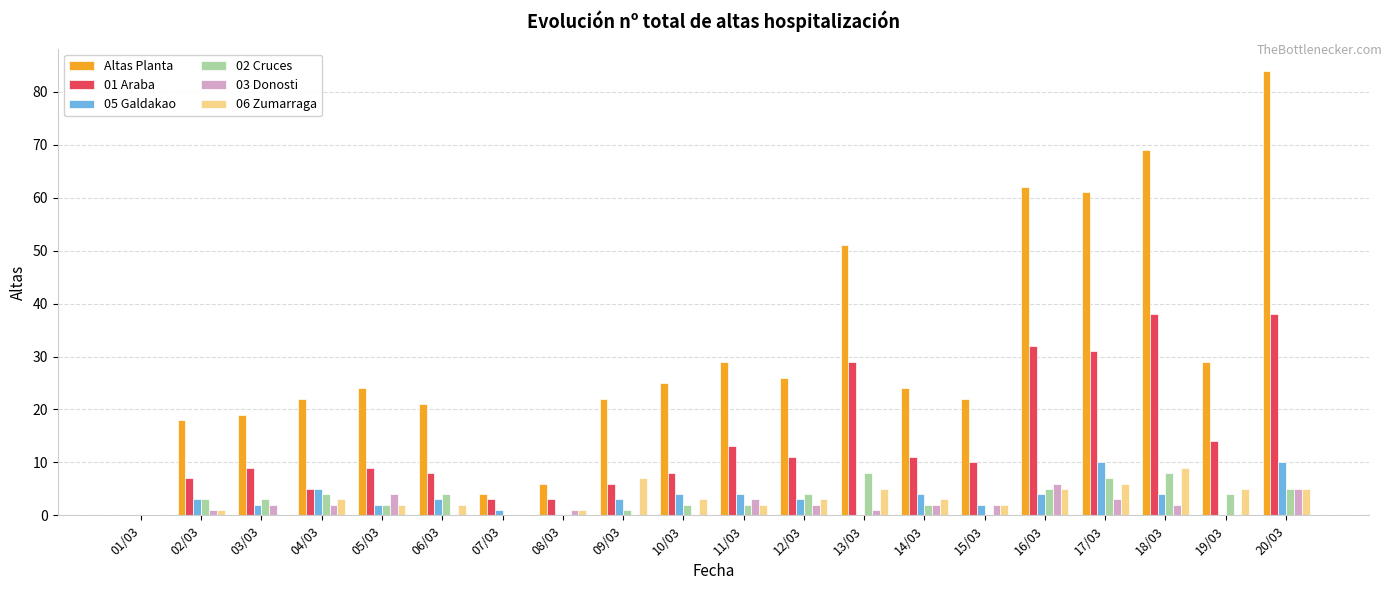

Which series has the widest spread of values?

Altas Planta